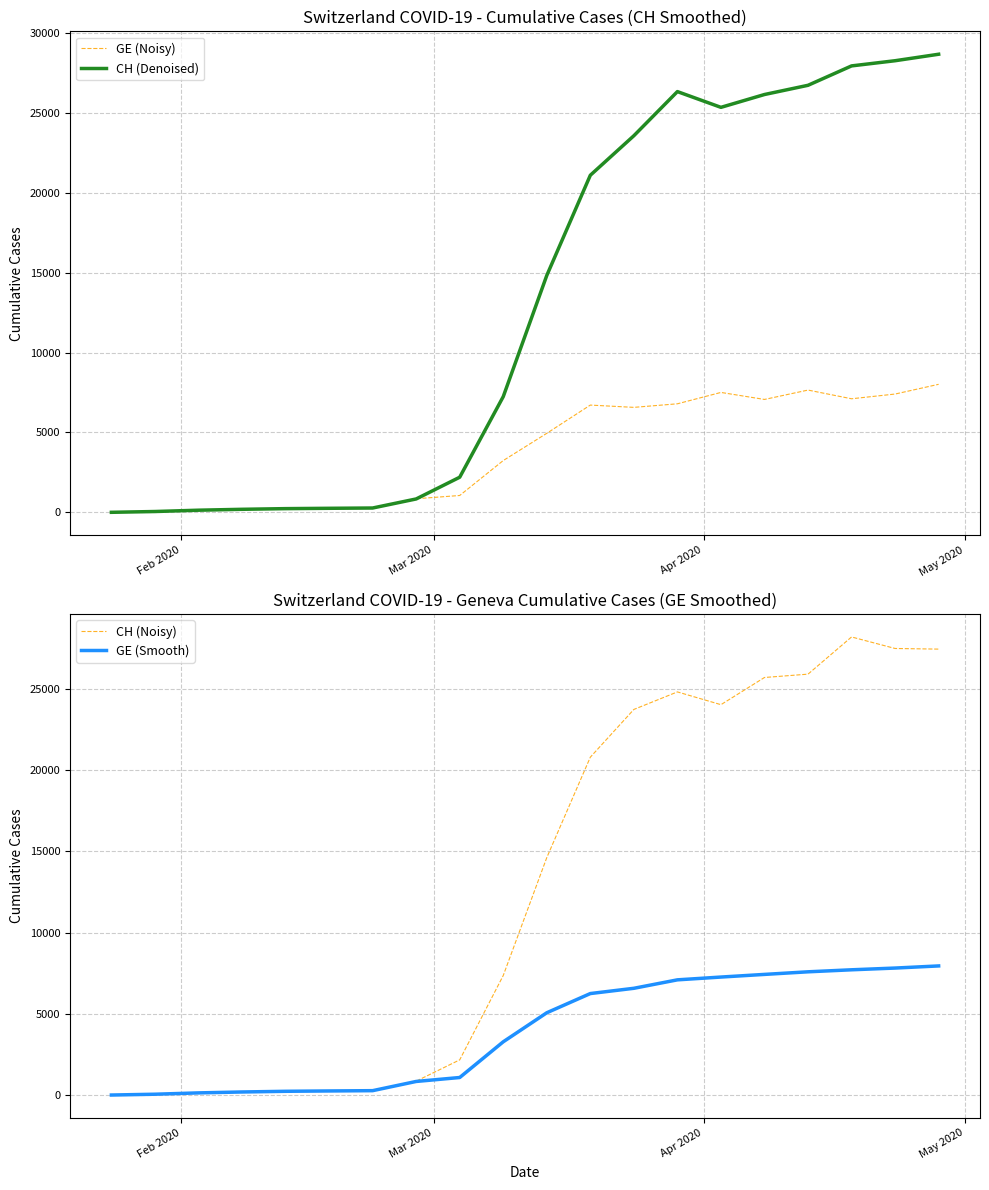

Count the number of categories in the chart.

20